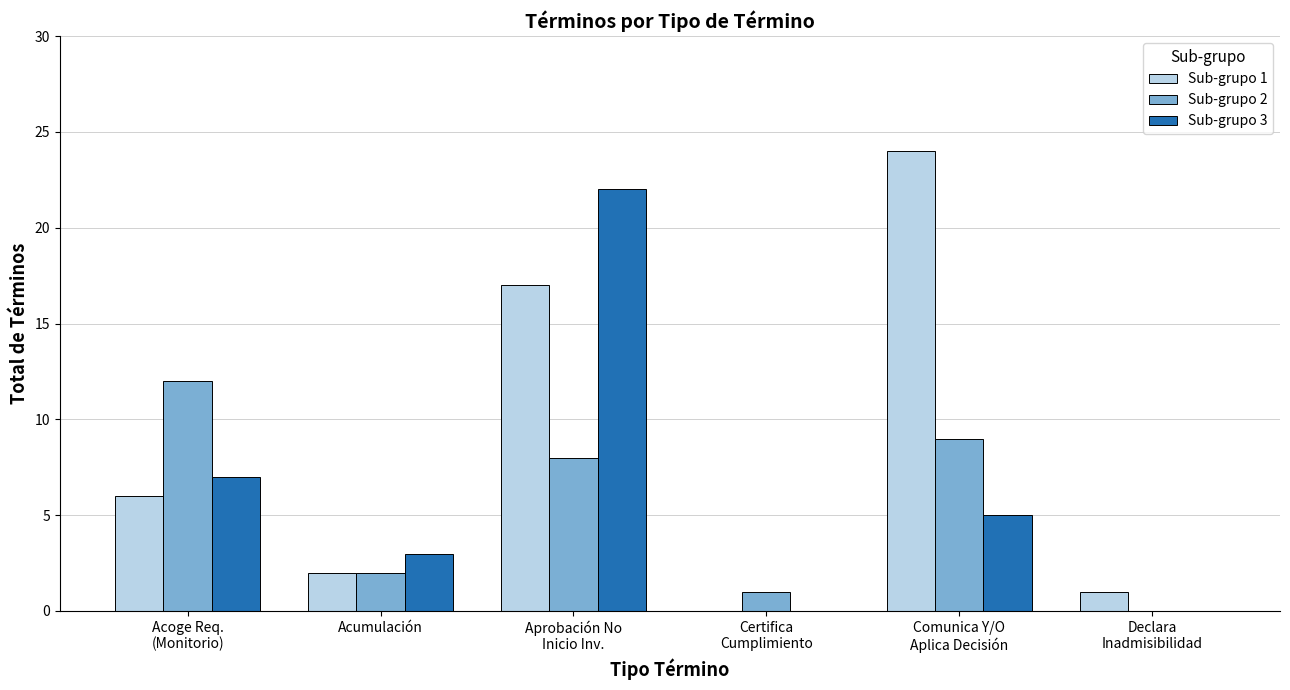

The value of Sub-grupo 2 at Acumulación is 2. True or false?

True